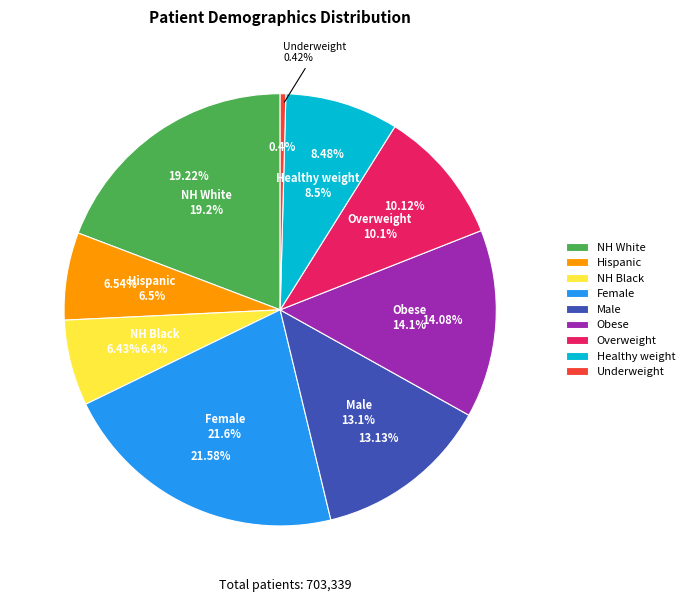

Is it true that Overweight is 10% of the pie?

True